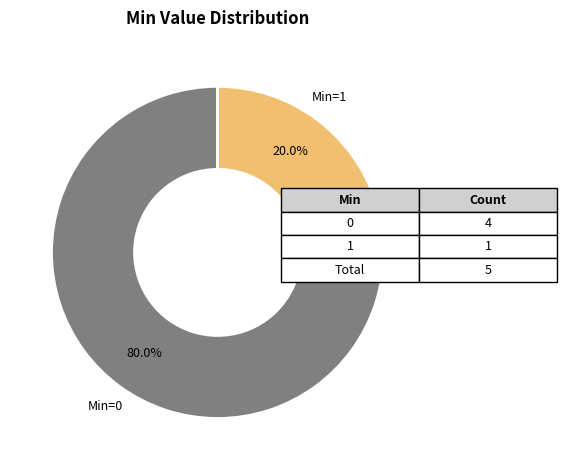

Does any single category account for the majority?

Yes